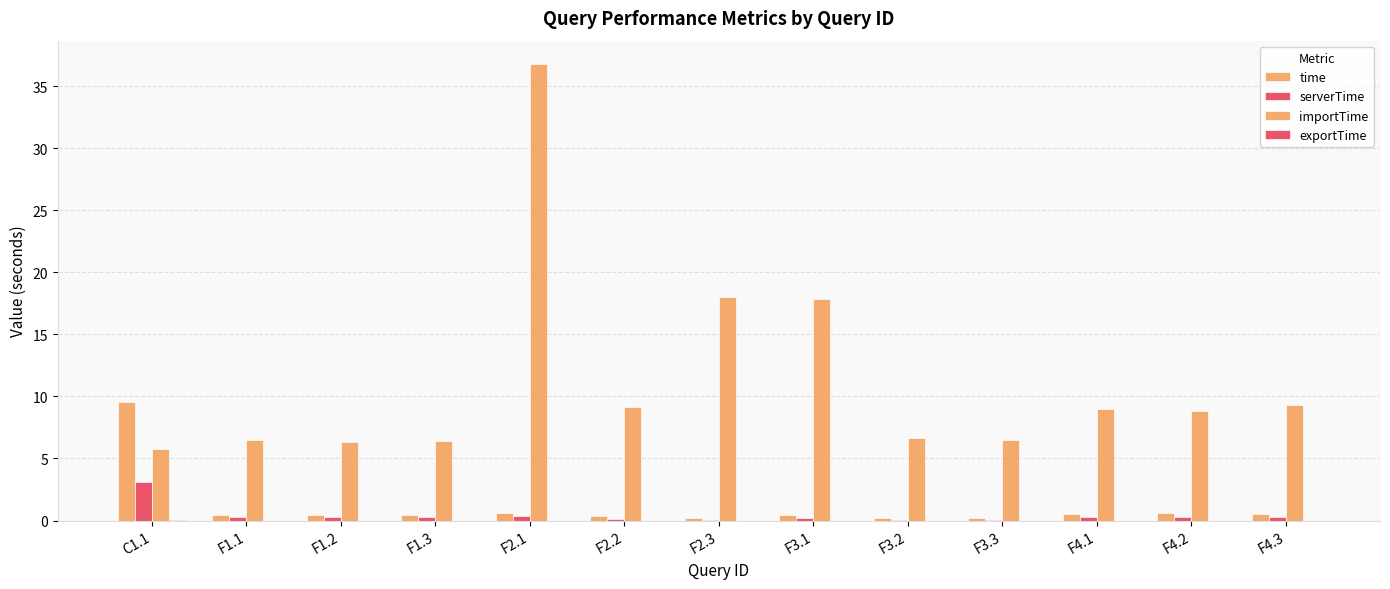

Count the number of data series in this chart.

4